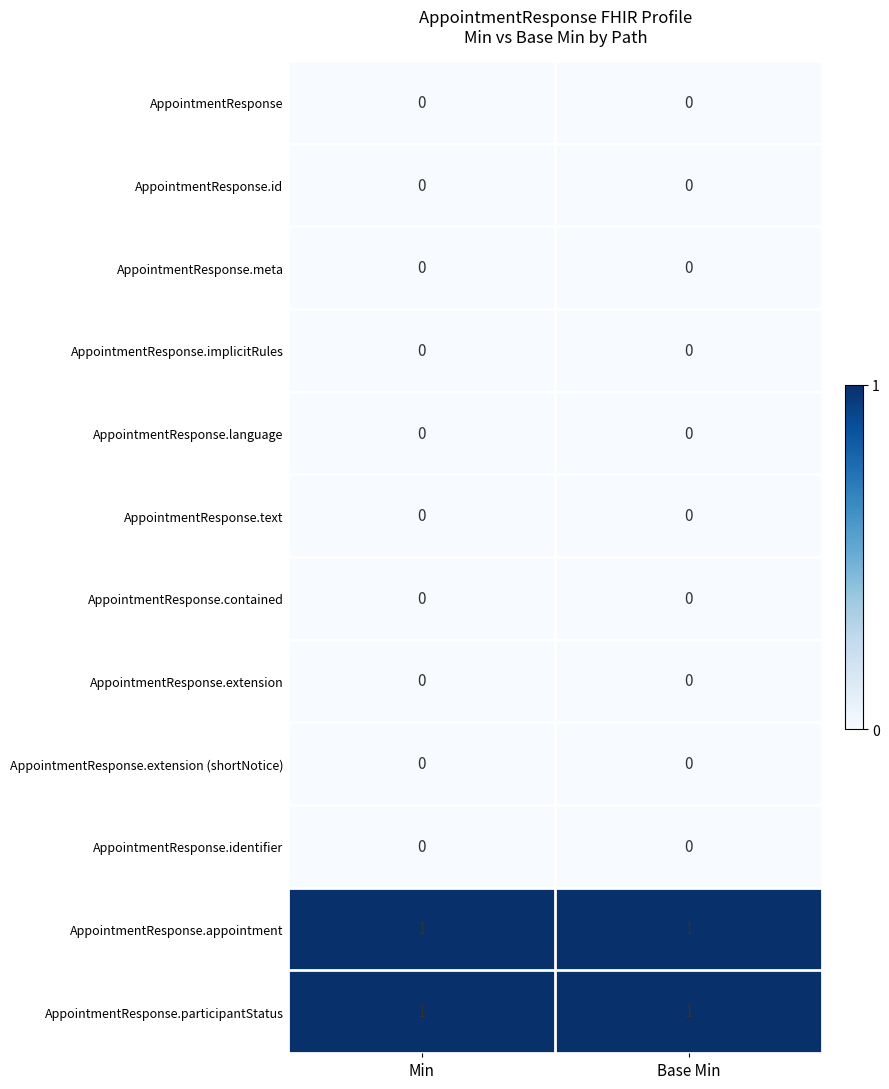

Is the value of AppointmentResponse.language at Min greater than the value of AppointmentResponse.appointment at Min?

No